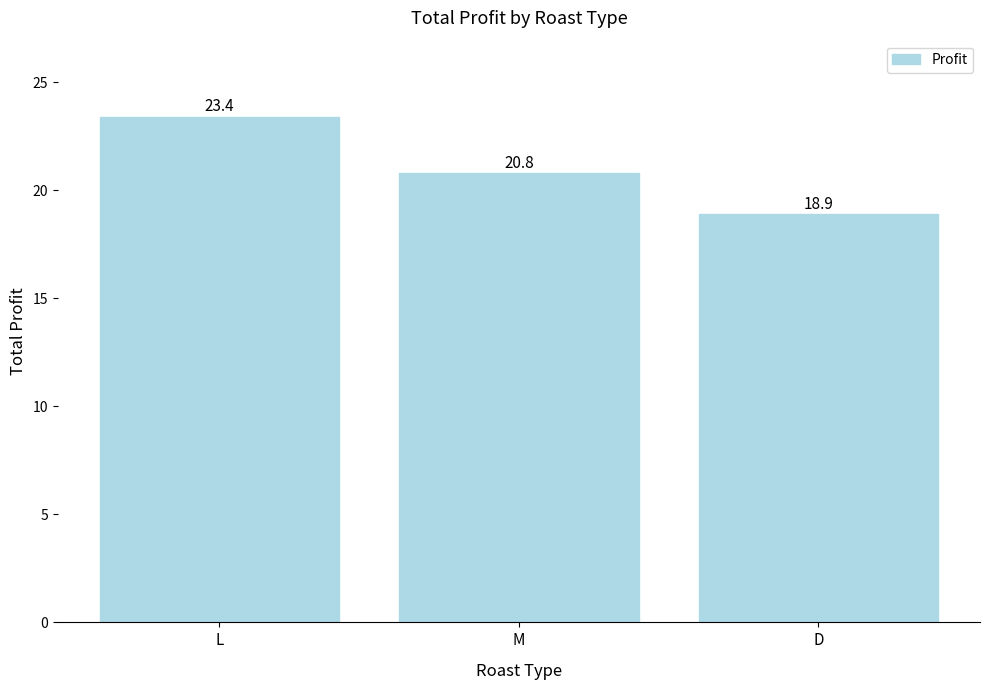

Between L and D, which is larger?

L